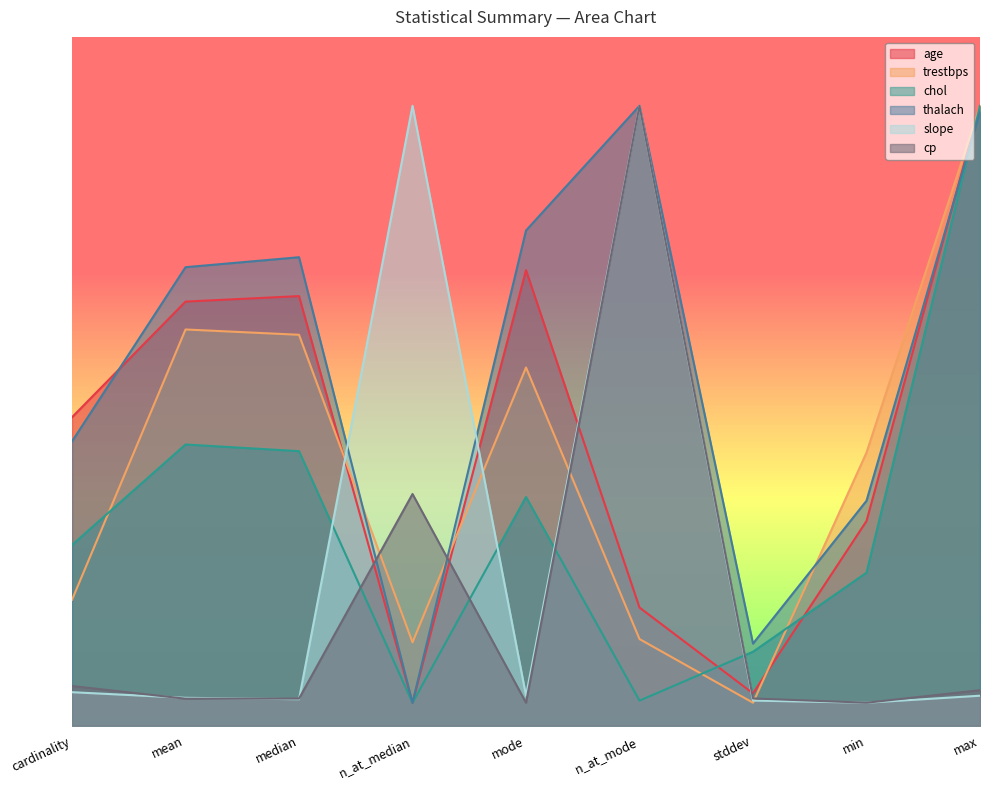

In thalach, how many points are higher than both neighbors (excluding endpoints)?

2